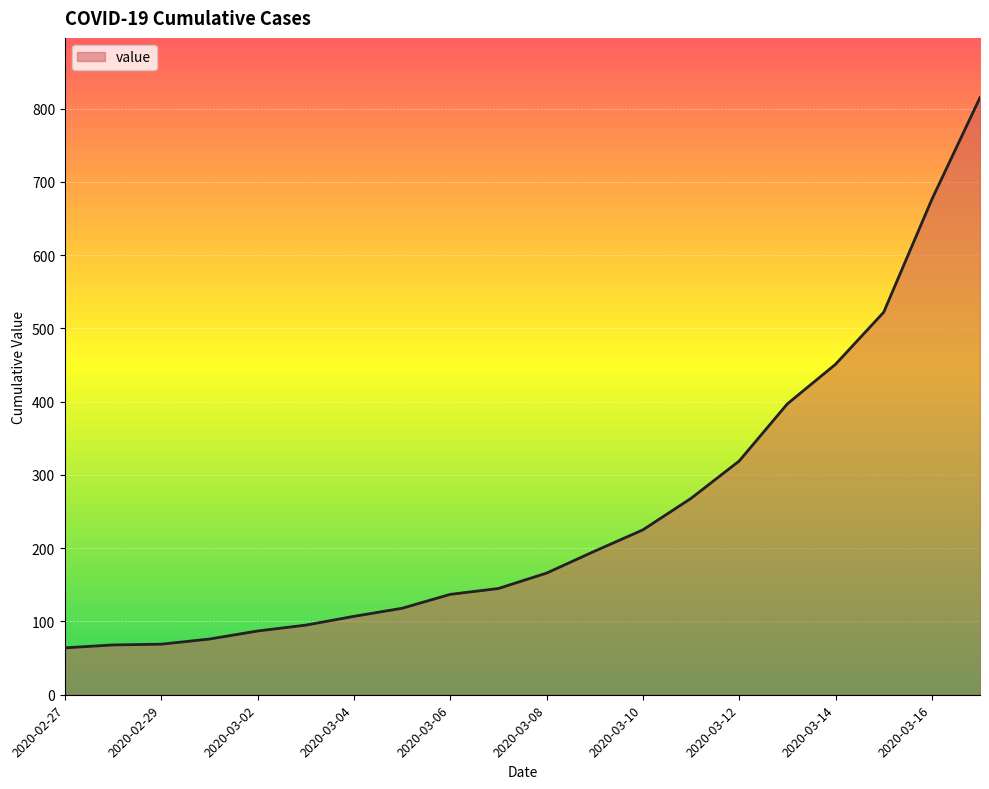

What is the greatest value displayed?

815